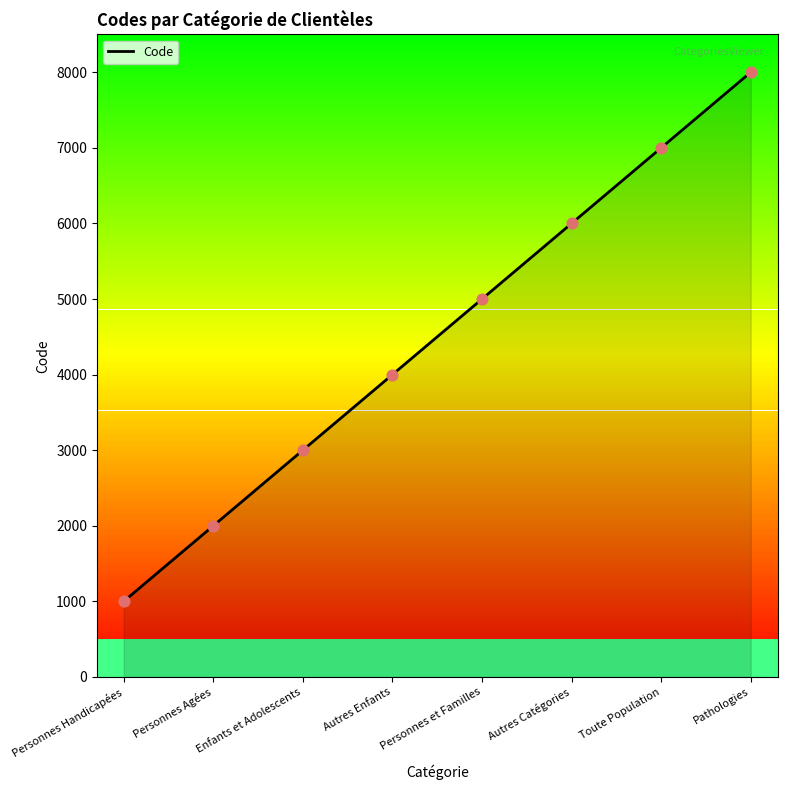

What is the change in value from Enfants et Adolescents to Pathologies?

+5000